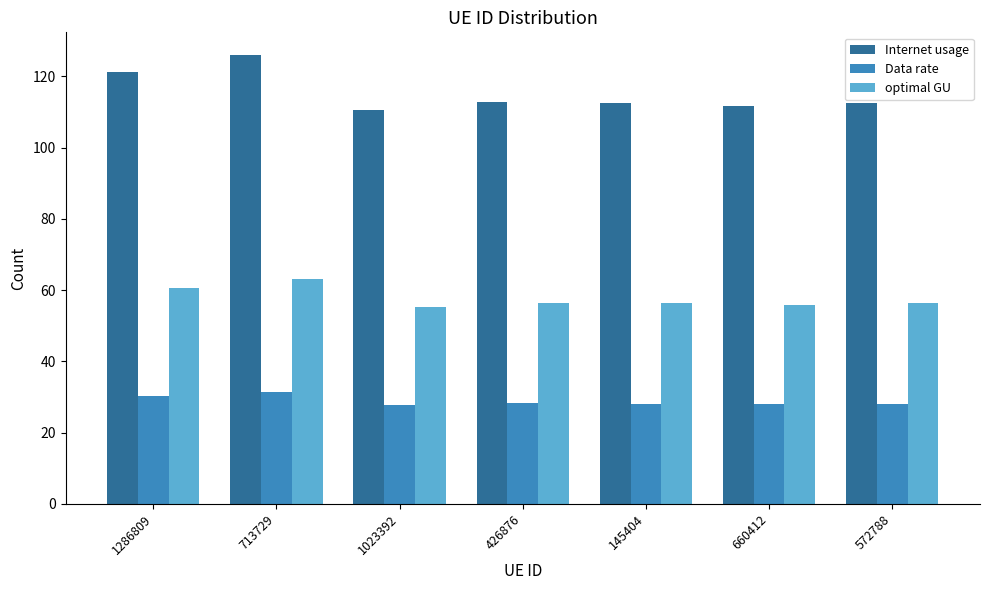

What is the maximum value shown in the chart?

126.0